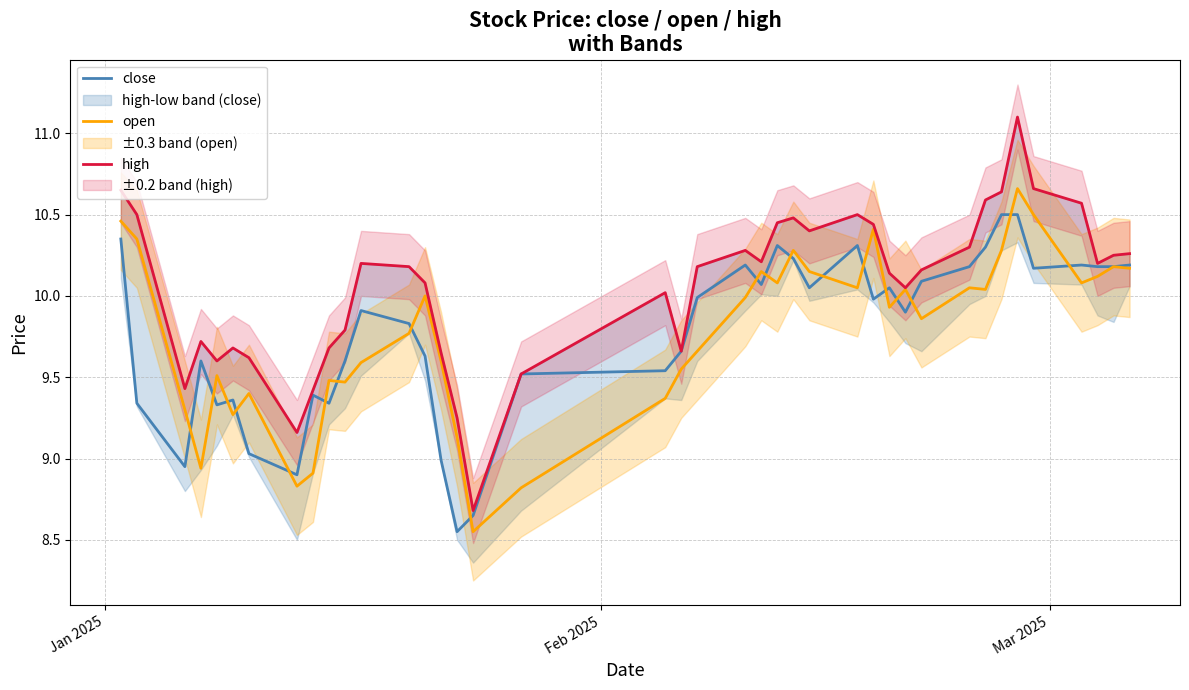

In high, how many points are lower than both neighbors (excluding endpoints)?

9